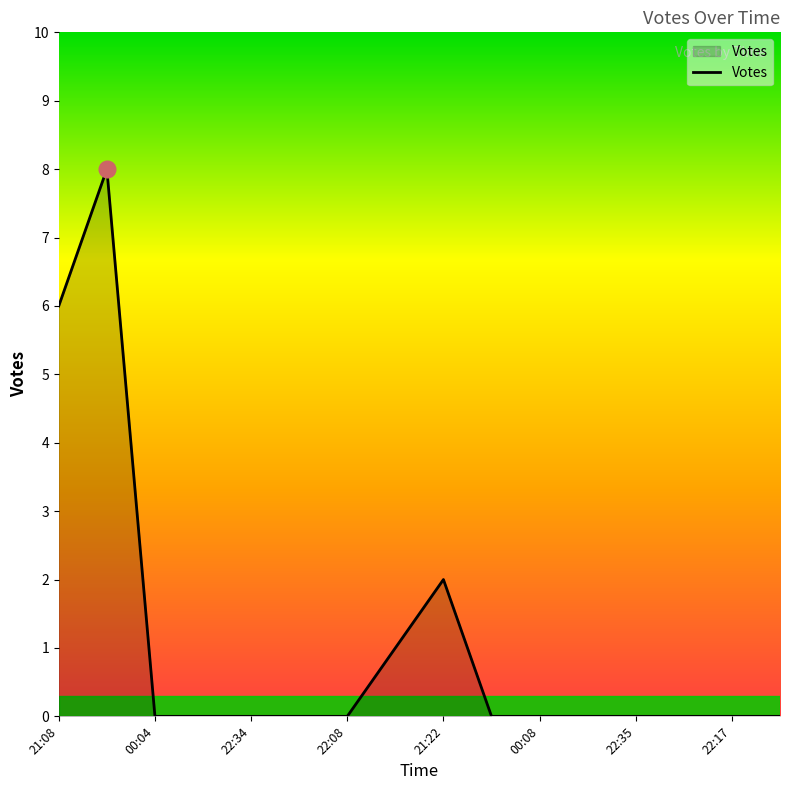

What is the greatest value displayed?

8